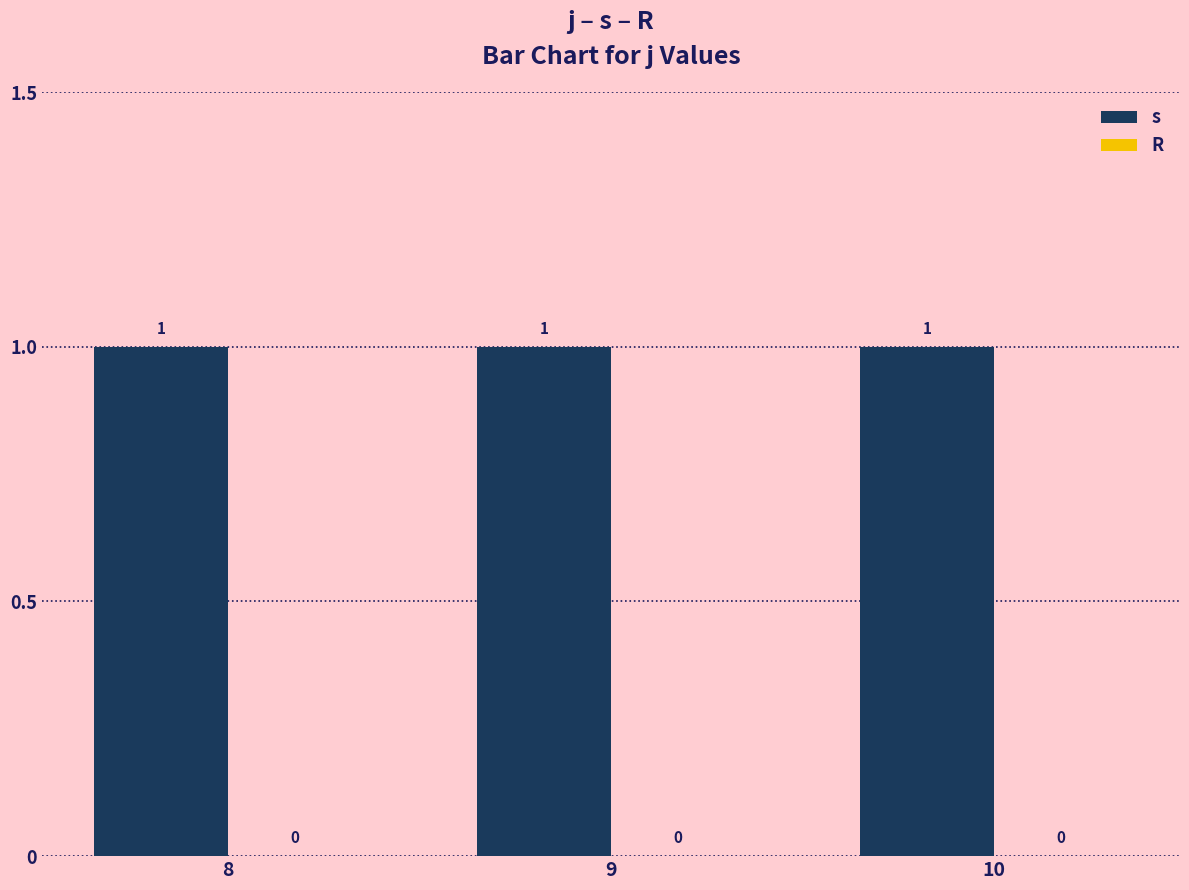

How many groups of bars are there?

3